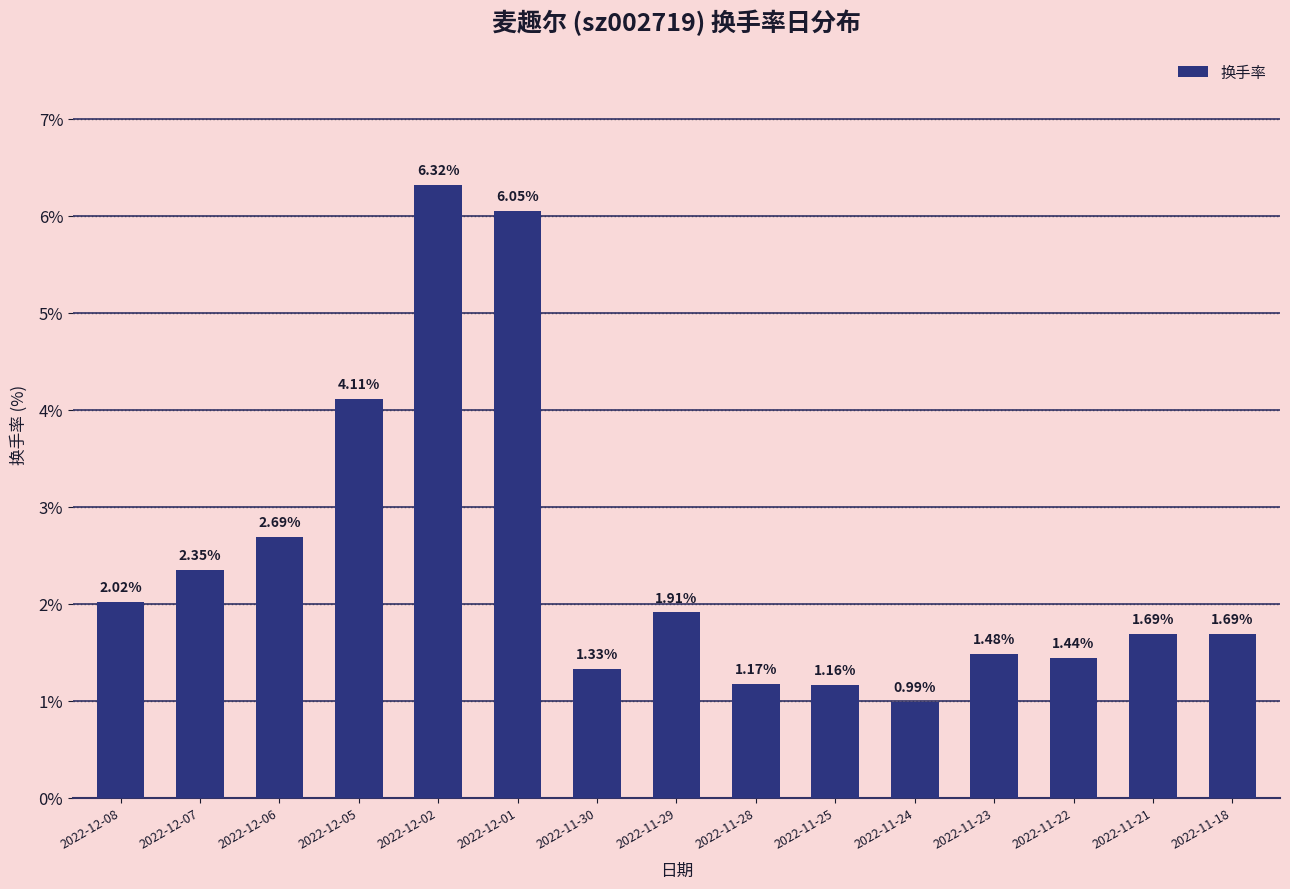

Approximately how many times larger is the value at 2022-11-30 compared to 2022-12-06?

0.5